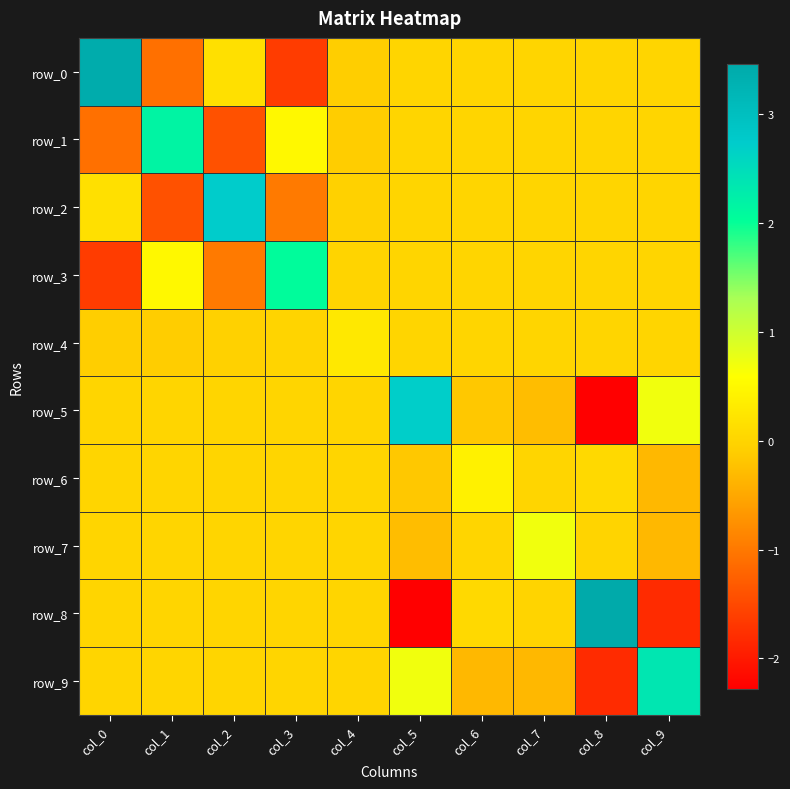

At which label does row_6 reach its peak?

col_6